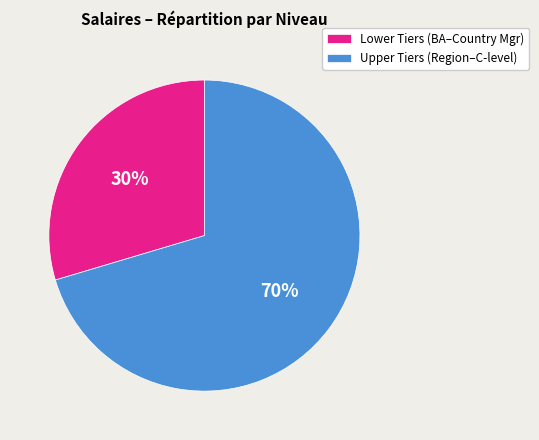

What percentage is the Lower Tiers (BA–Country Mgr) slice, to the nearest percent?

30%